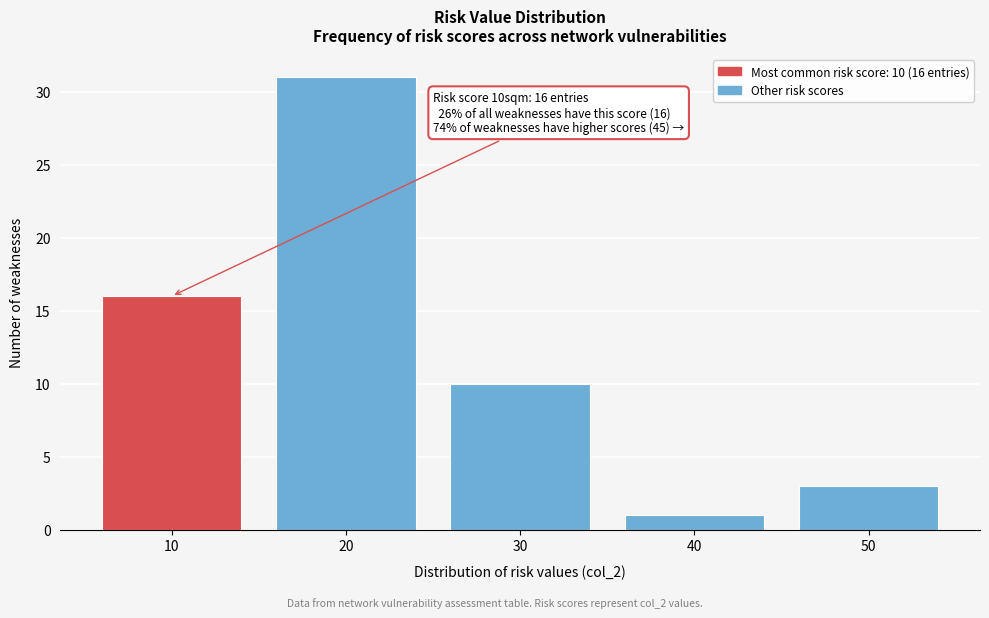

Reading left to right, transcribe all the data shown in this chart.

16	31	10	1	3